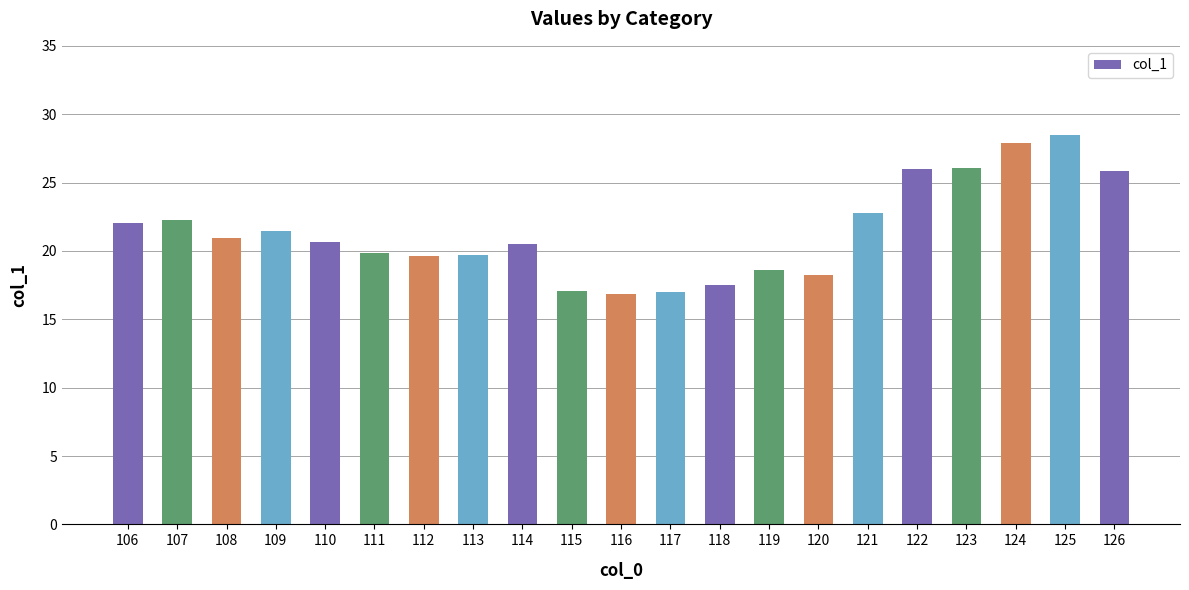

What is the maximum value shown in the chart?

28.5